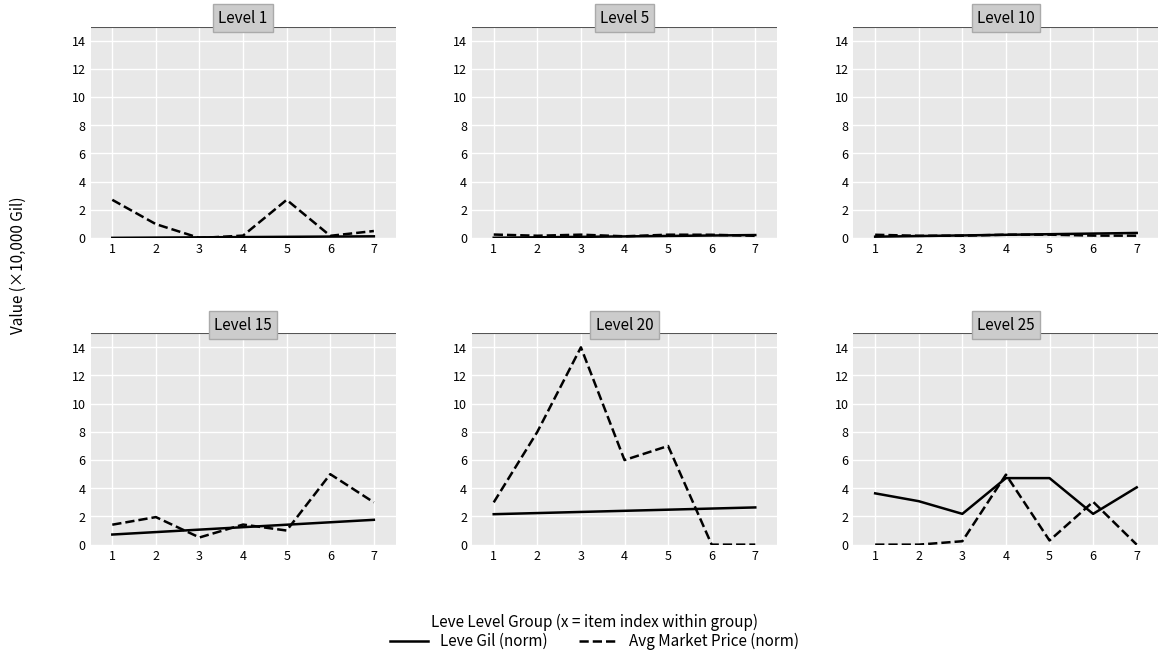

Is this an area chart (filled region under the line)?

No